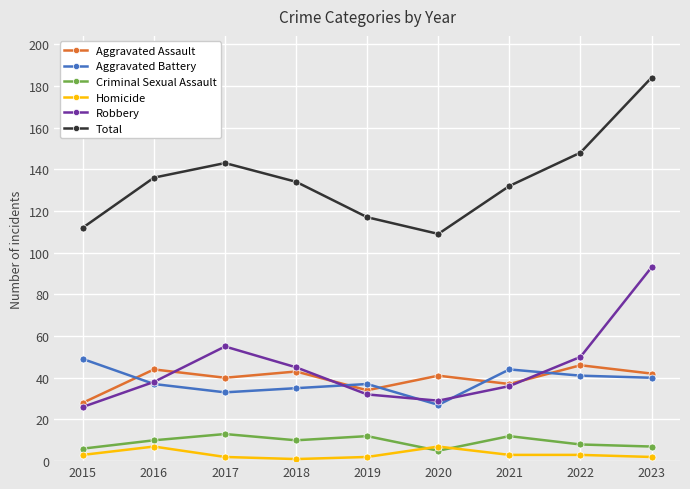

How many data points does each series have?

9